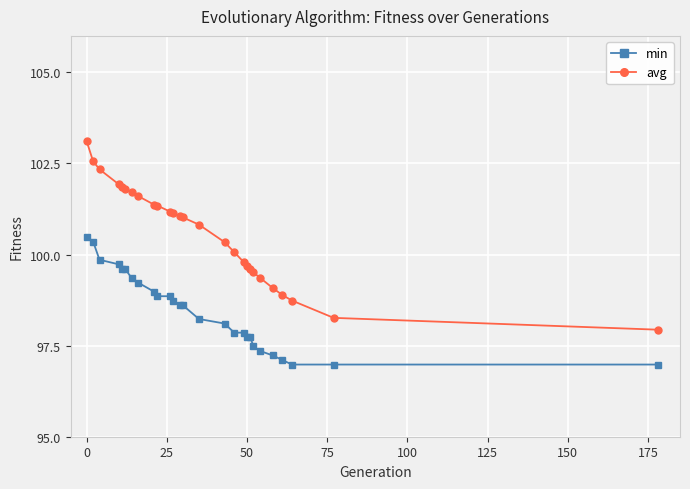

What is the sum of all avg values?

2716.1